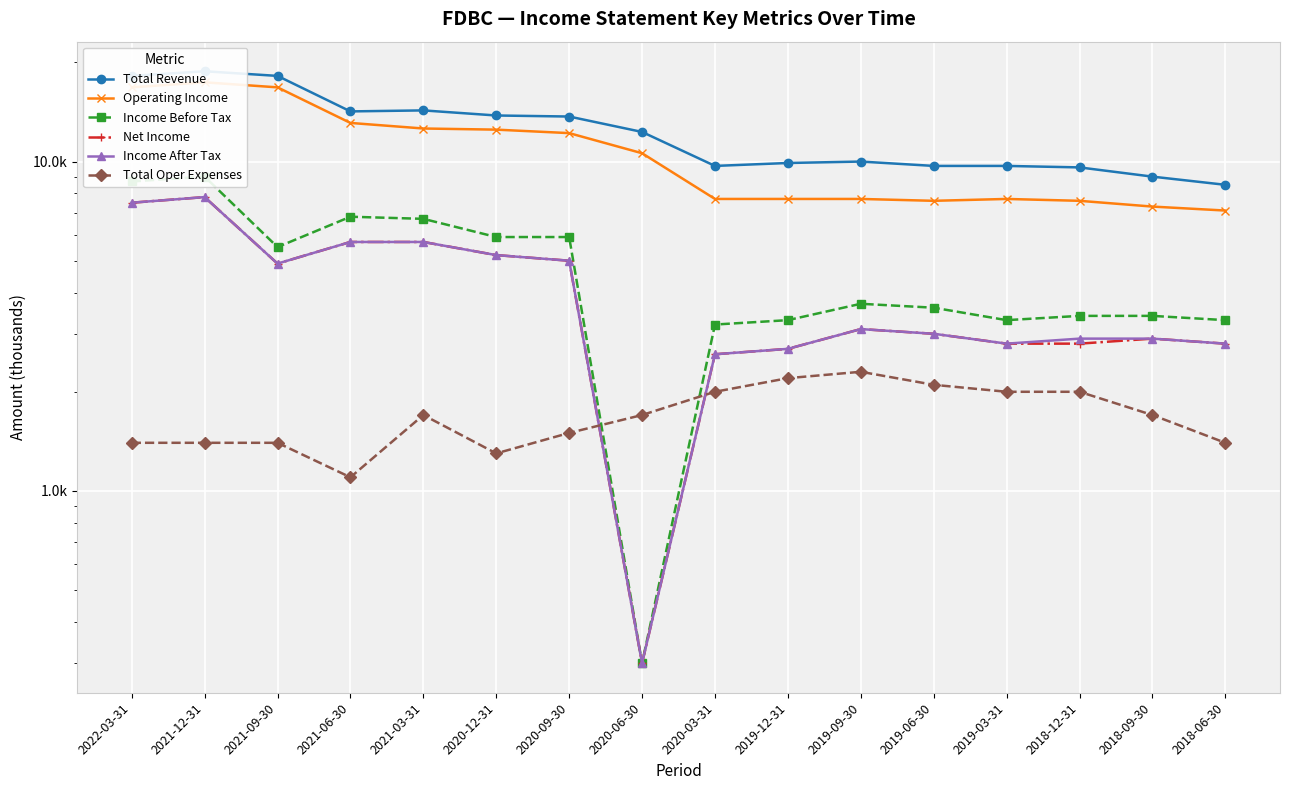

Read the Total Revenue value at 2019-09-30.

10000